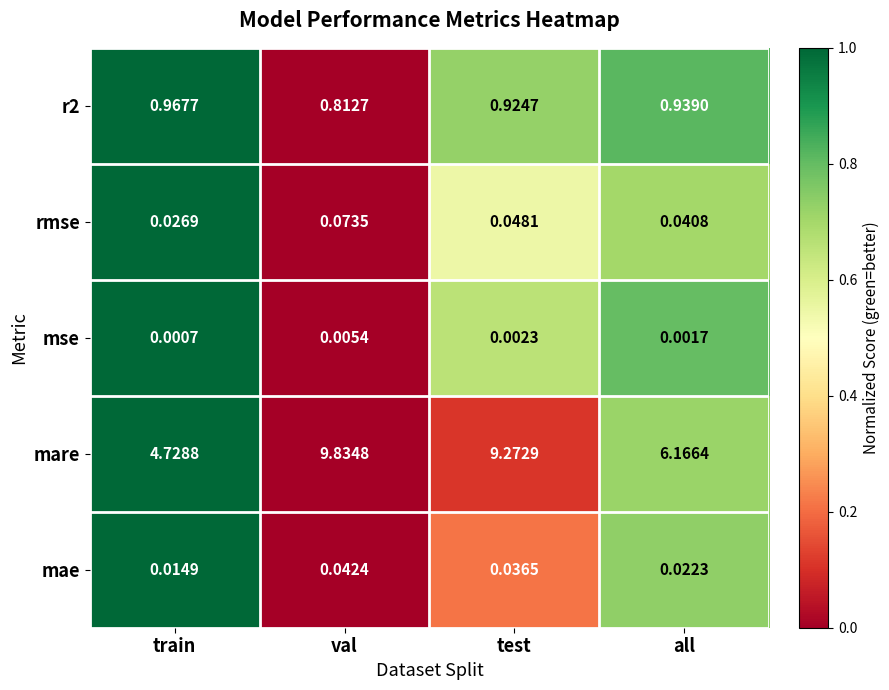

Count the number of categories in the chart.

4